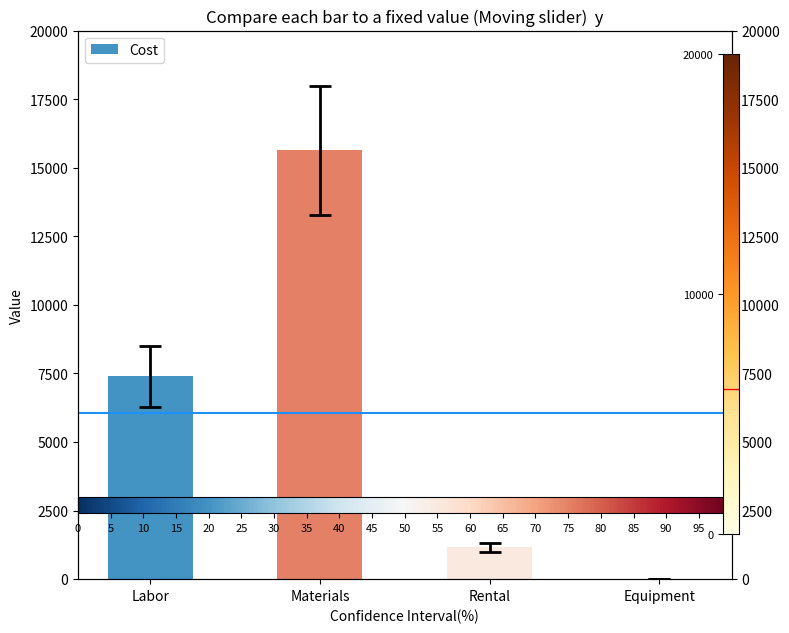

How many categories are shown in the chart?

4